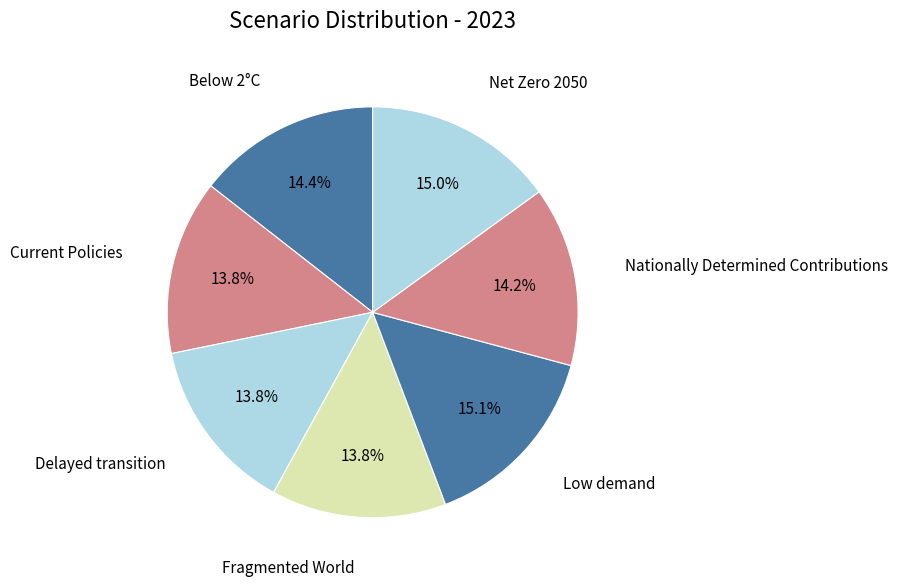

What is the smallest slice in the pie chart?

Fragmented World